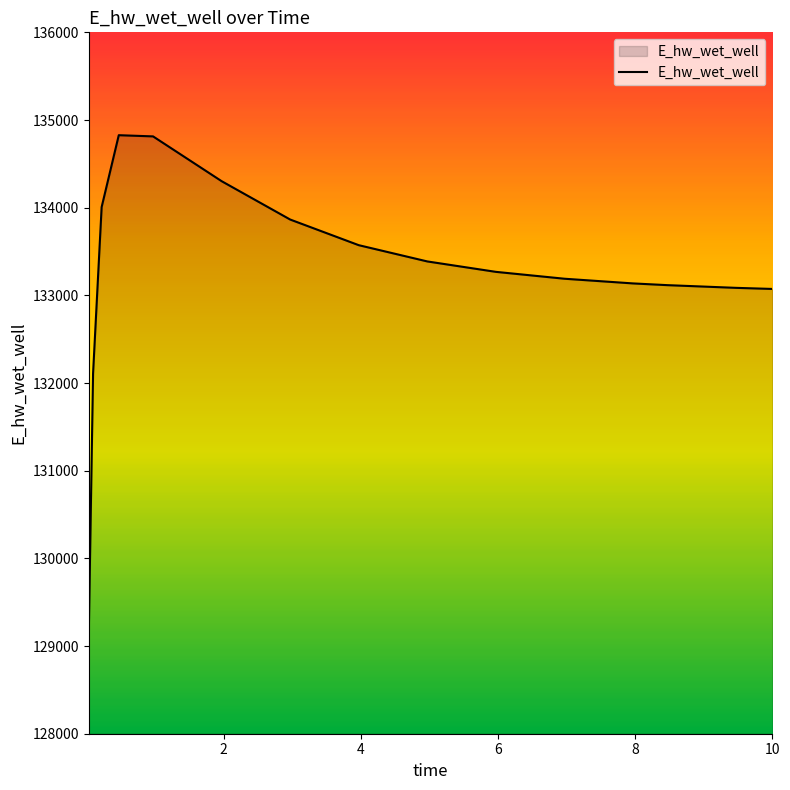

What is the maximum value shown in the chart?

134826.8